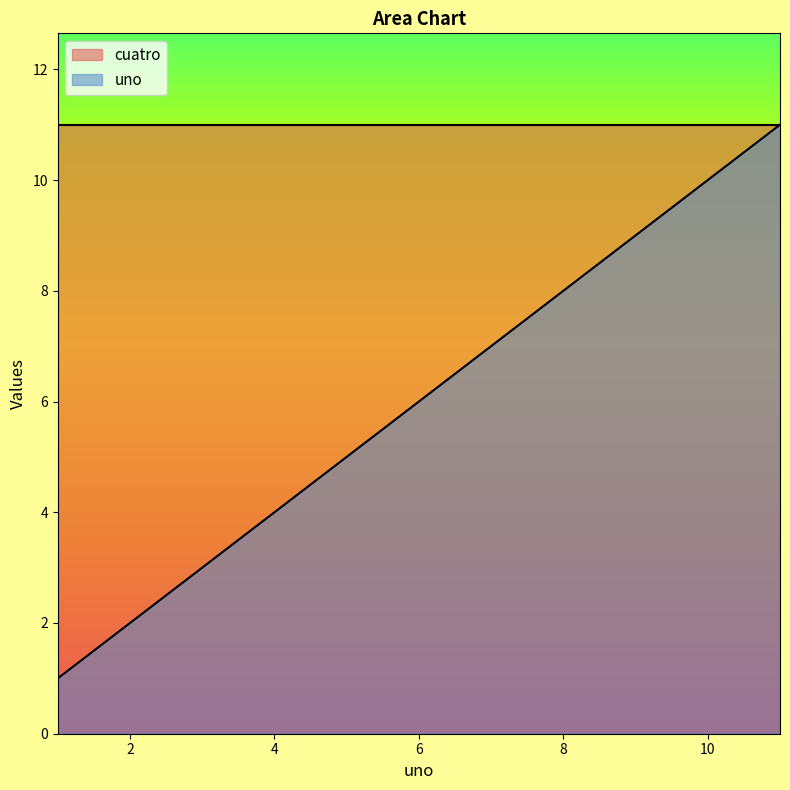

What is the sum of all values?

66